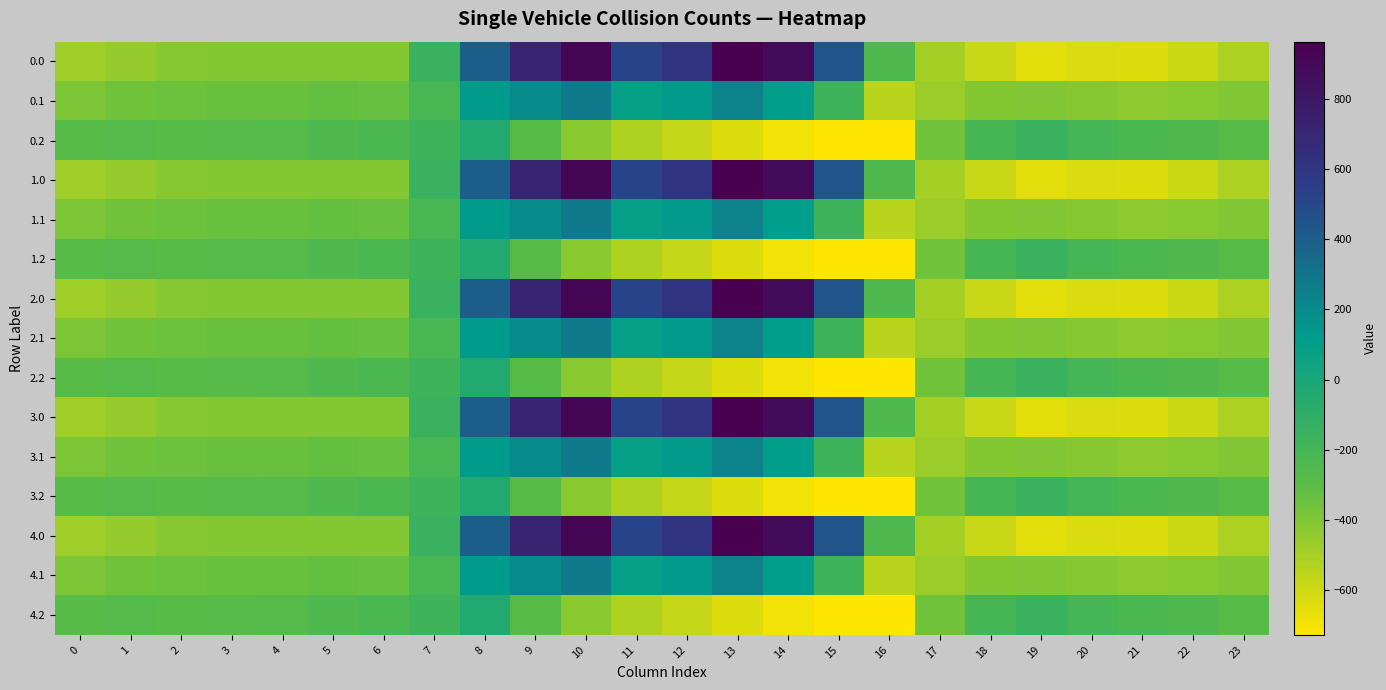

What is the difference between the highest and lowest values at 13?

1603.1